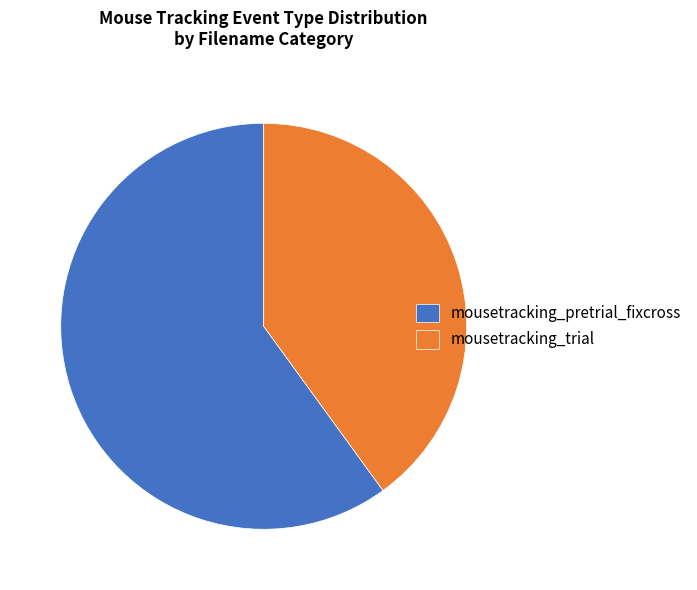

What is the ratio of the value at mousetracking_pretrial_fixcross to the value at mousetracking_trial?

1.5